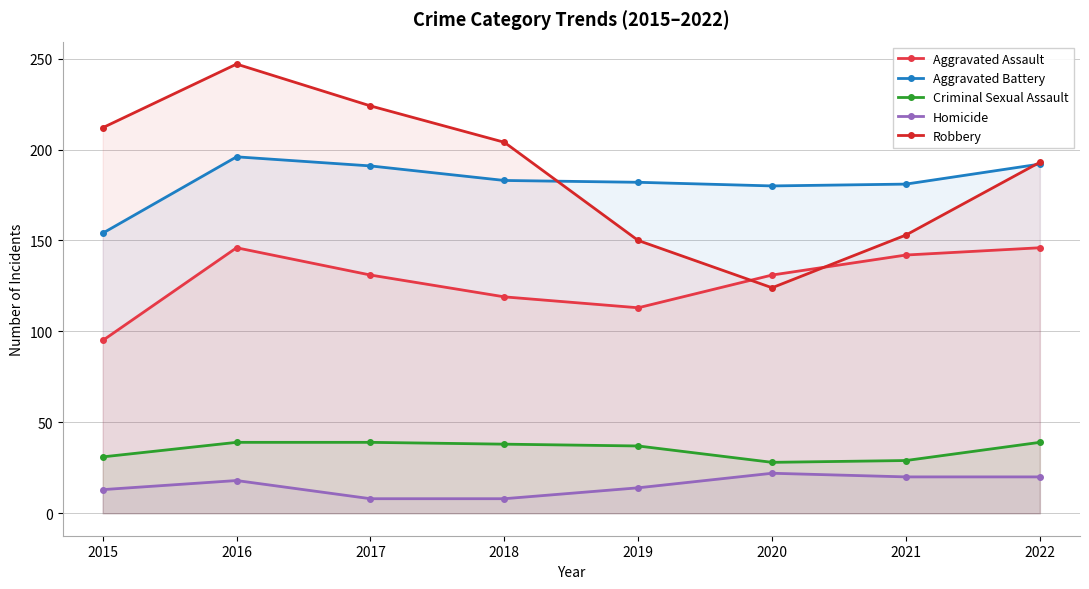

The Robbery series shows 153 at 2021. True or false?

True